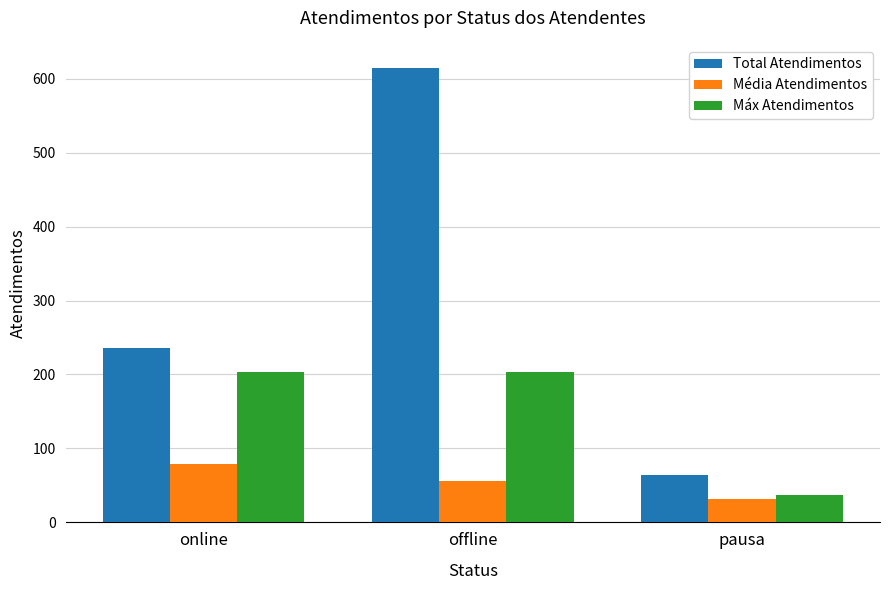

At how many categories does at least one series exceed 98?

2